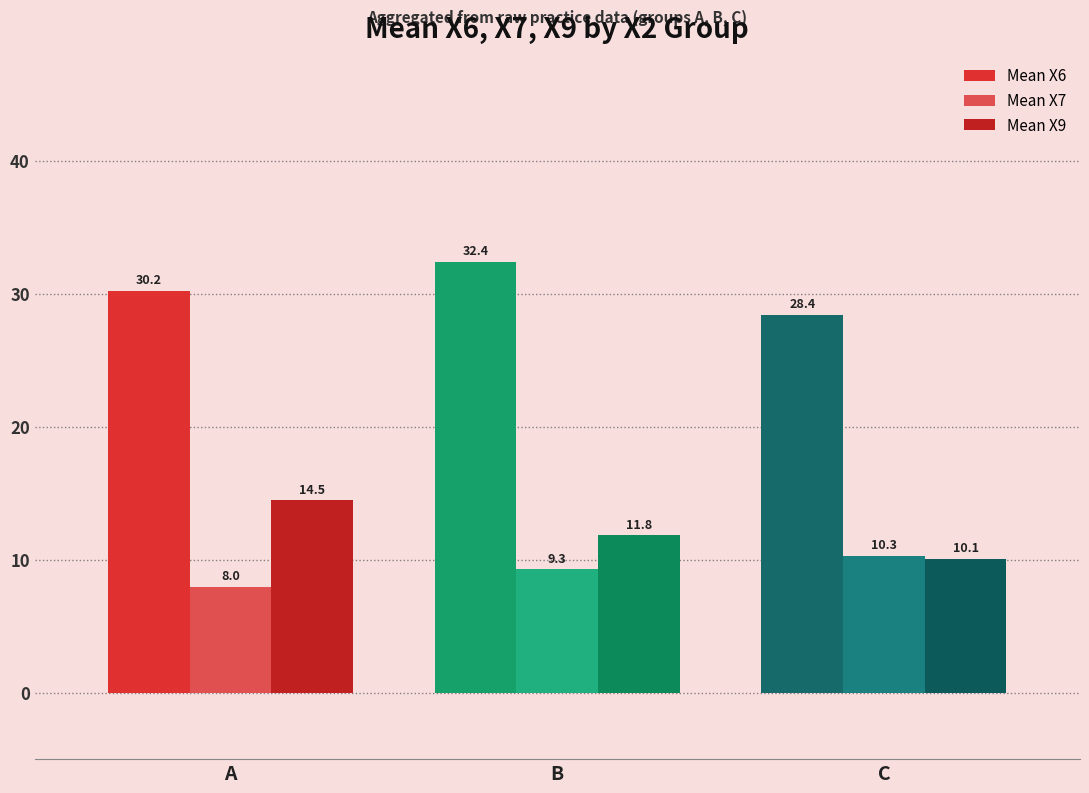

List the series in order of their peak value, highest first.

Mean X6, Mean X9, Mean X7